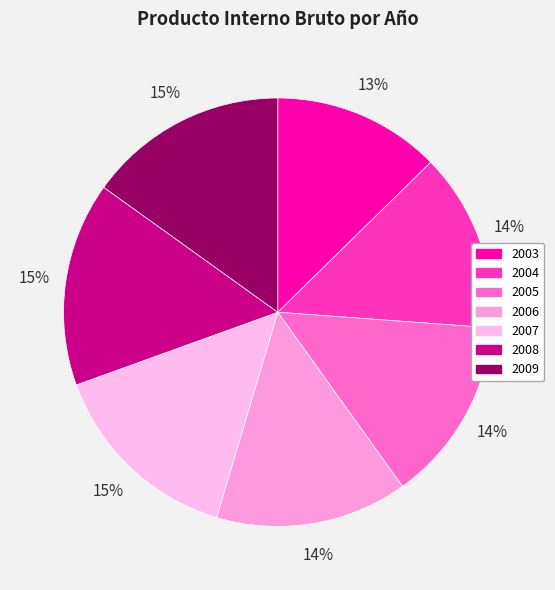

Does 2005 represent more than half of the total?

No